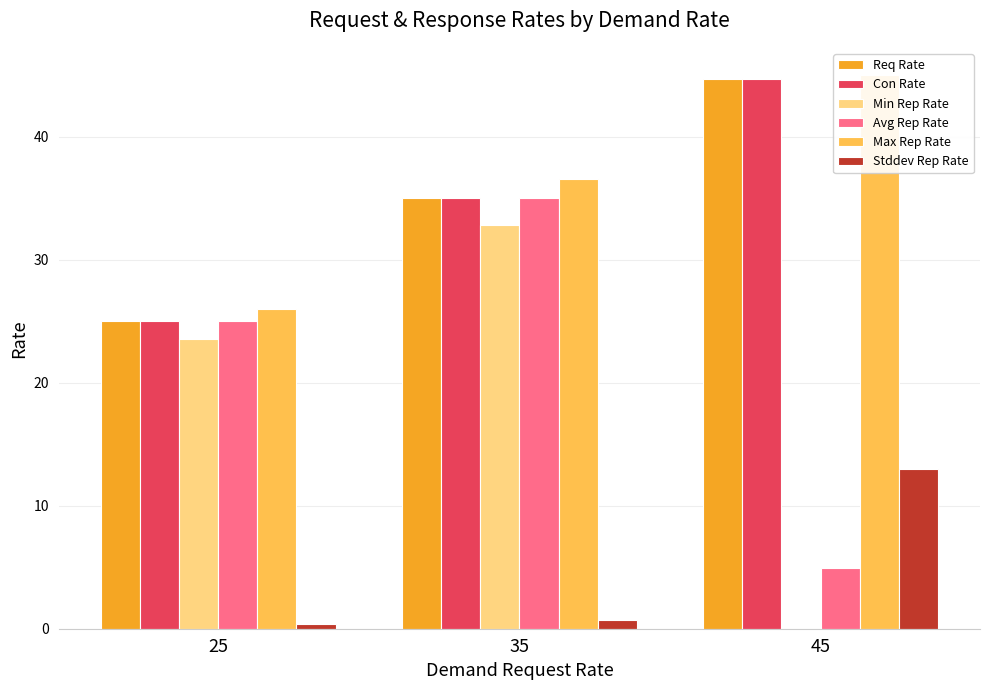

How many distinct data groups are displayed?

6